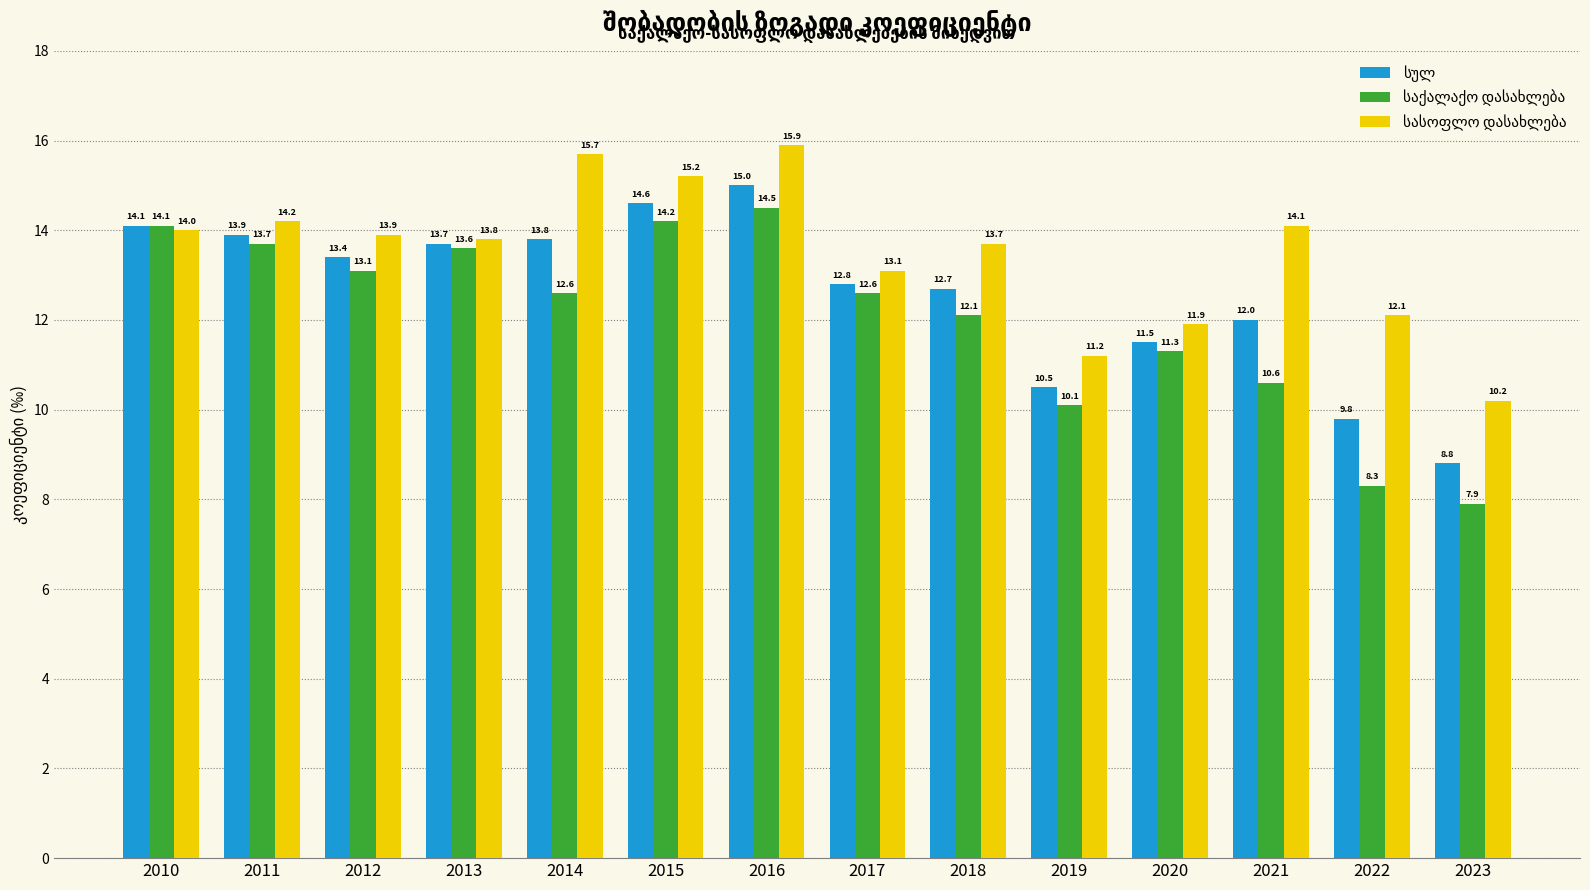

At which category does the chart reach its minimum across all series?

2023